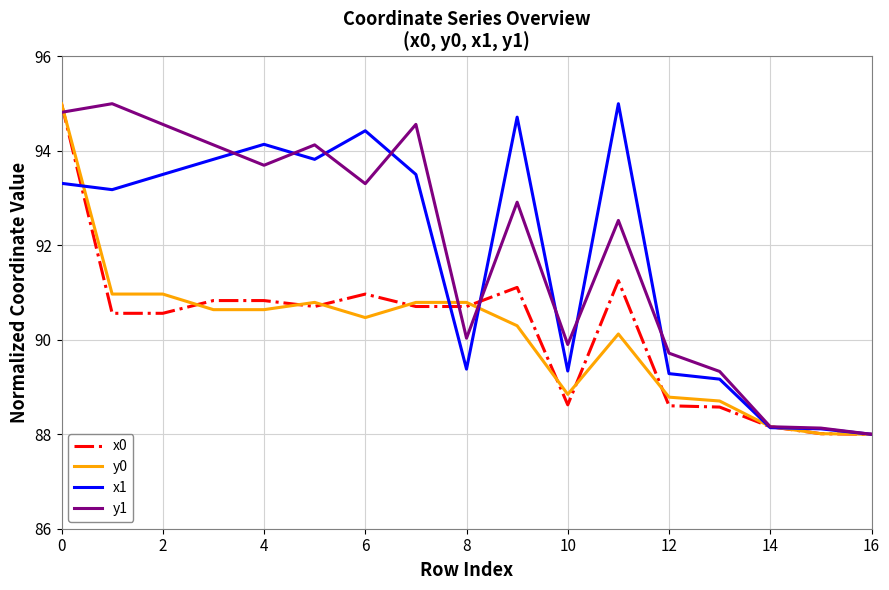

Which series has the largest total across all categories?

y1